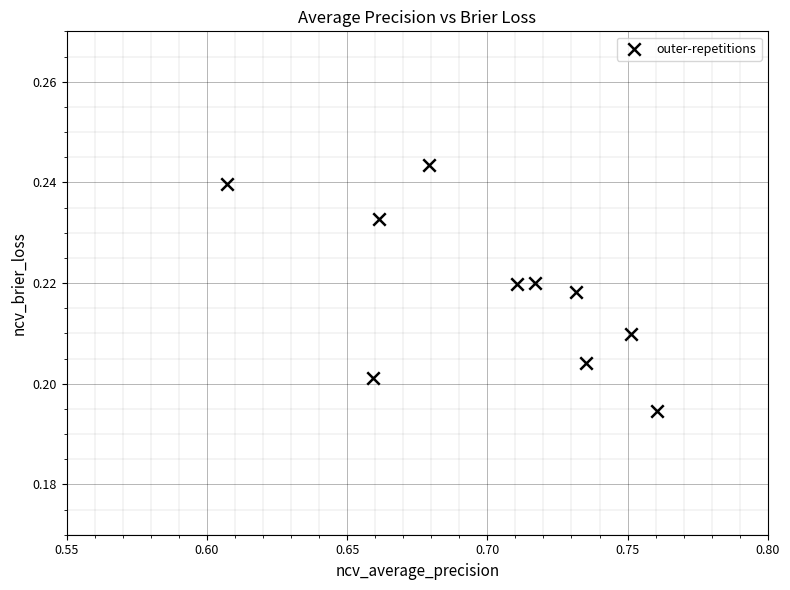

What is the average X value?

0.7